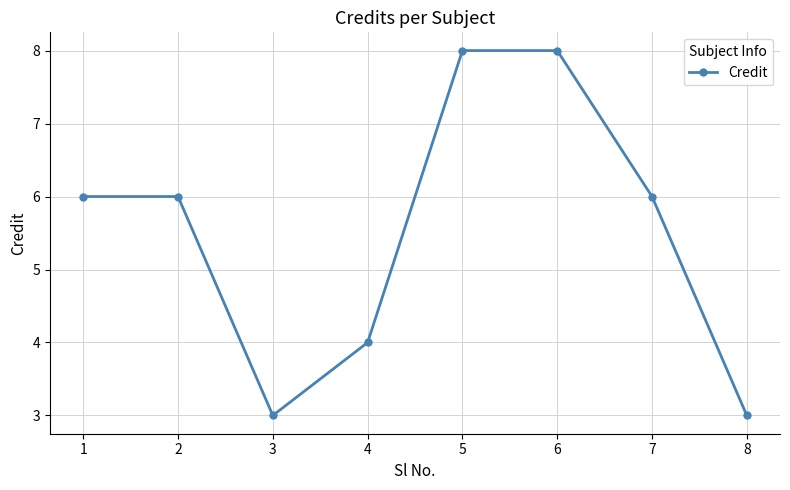

What is the change in value from 6 to 8?

-5